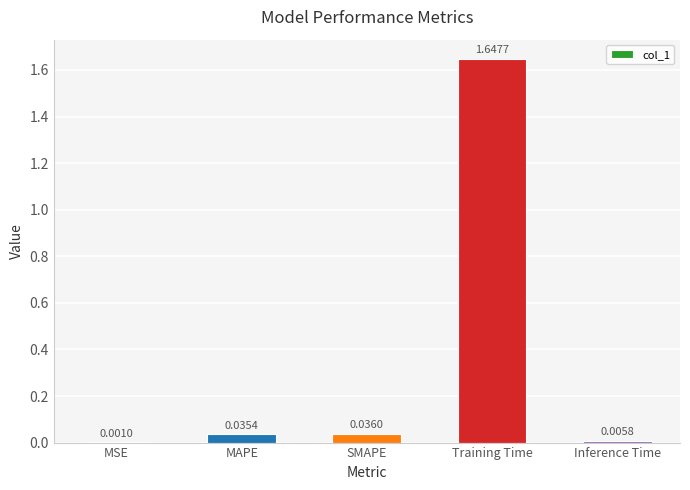

Where is the data nearest to the value 0?

MSE